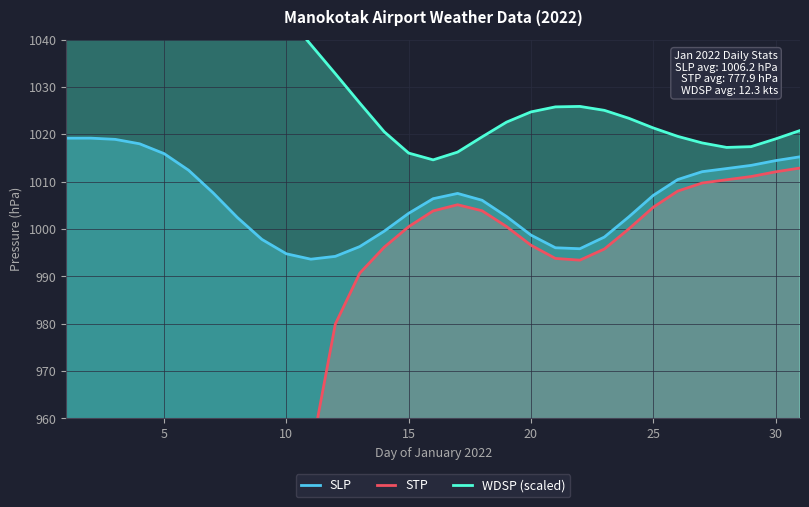

True or false: WDSP (scaled) and SLP cross at least once.

False